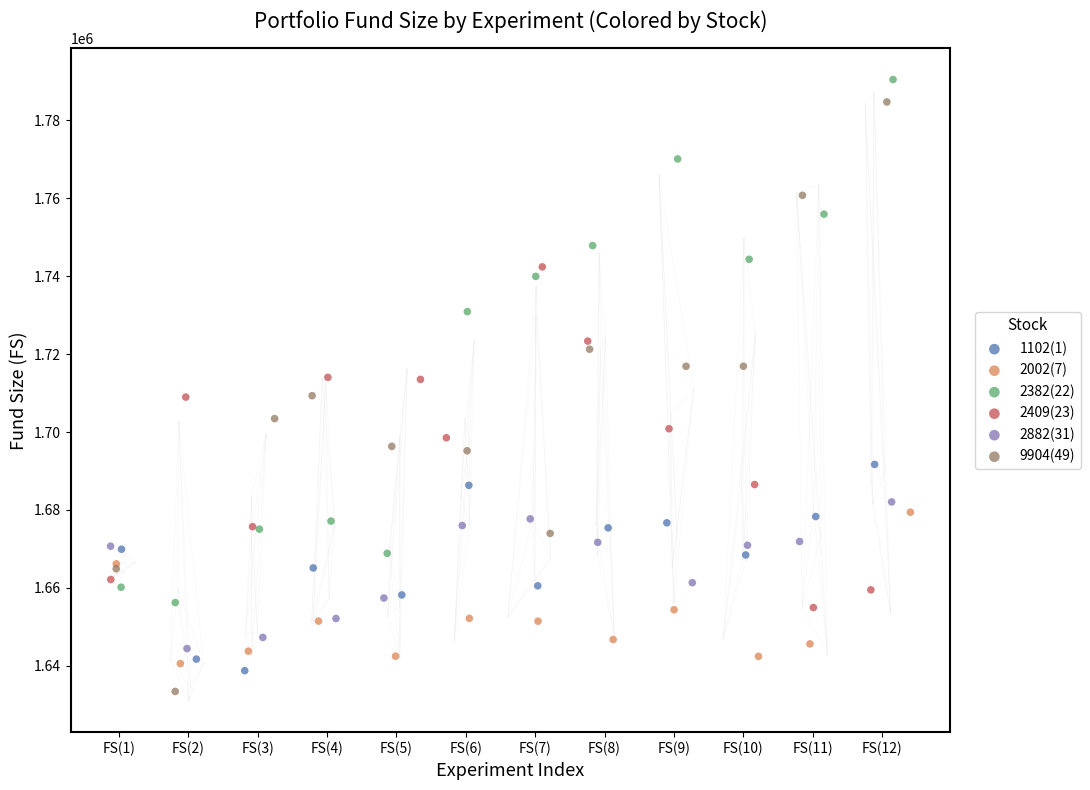

What are all the series names shown in the legend?

1102(1), 2002(7), 2382(22), 2409(23), 2882(31), 9904(49)